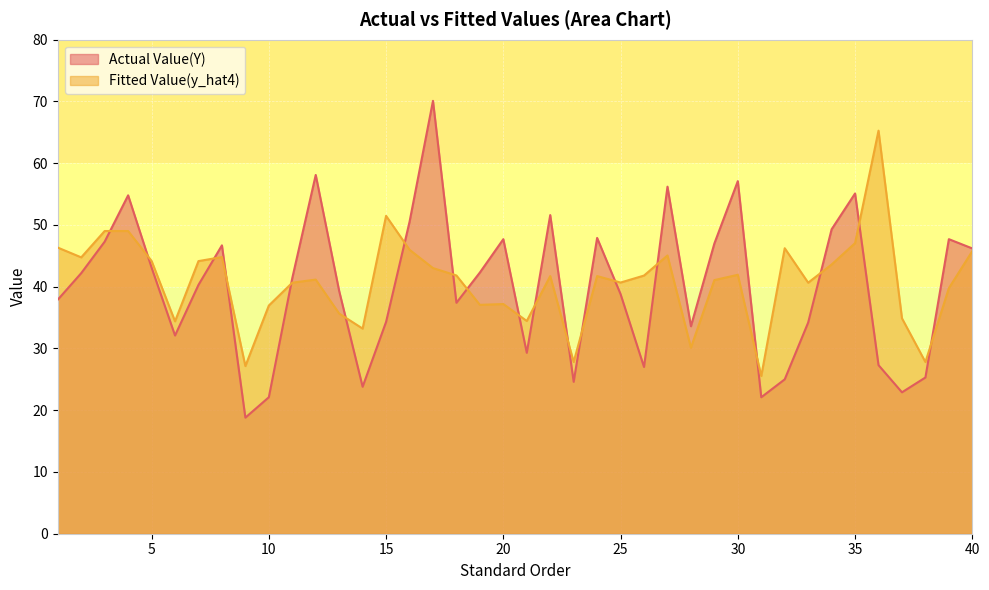

At which label does Fitted Value(y_hat4) first exceed 41?

1